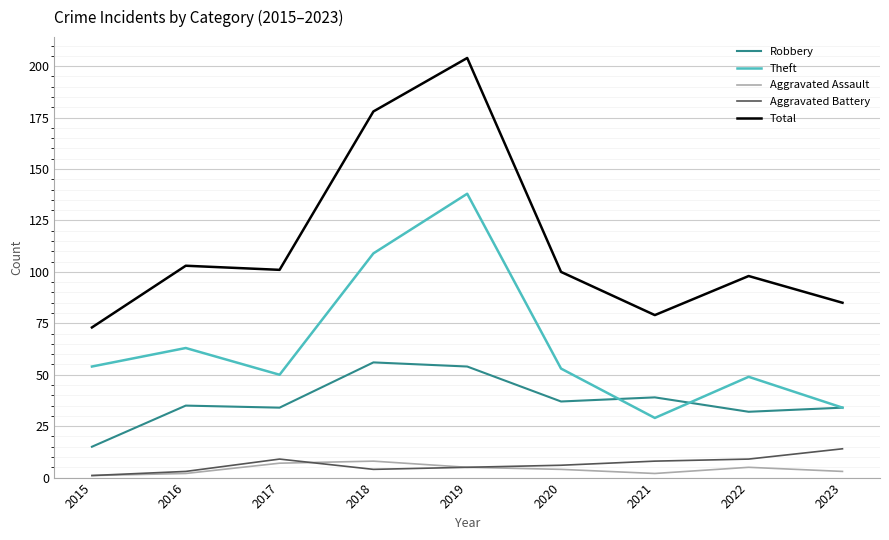

True or false: Robbery has a value of 56 at 2018.

True